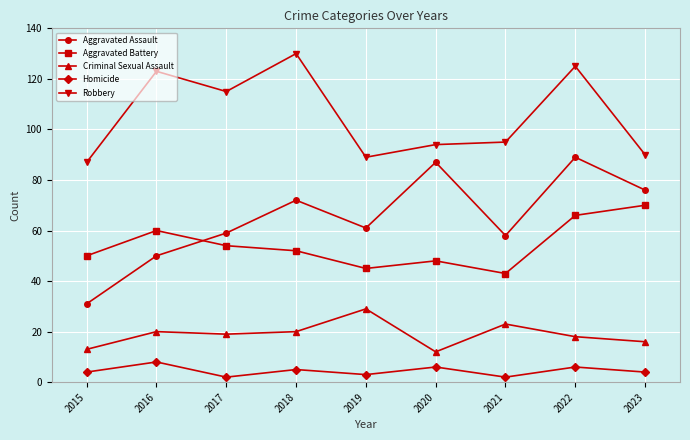

Reading left to right, what are all the values shown in this chart?

Aggravated Assault: 2015=31	2016=50	2017=59	2018=72	2019=61	2020=87	2021=58	2022=89	2023=76
Aggravated Battery: 2015=50	2016=60	2017=54	2018=52	2019=45	2020=48	2021=43	2022=66	2023=70
Criminal Sexual Assault: 2015=13	2016=20	2017=19	2018=20	2019=29	2020=12	2021=23	2022=18	2023=16
Homicide: 2015=4	2016=8	2017=2	2018=5	2019=3	2020=6	2021=2	2022=6	2023=4
Robbery: 2015=87	2016=123	2017=115	2018=130	2019=89	2020=94	2021=95	2022=125	2023=90